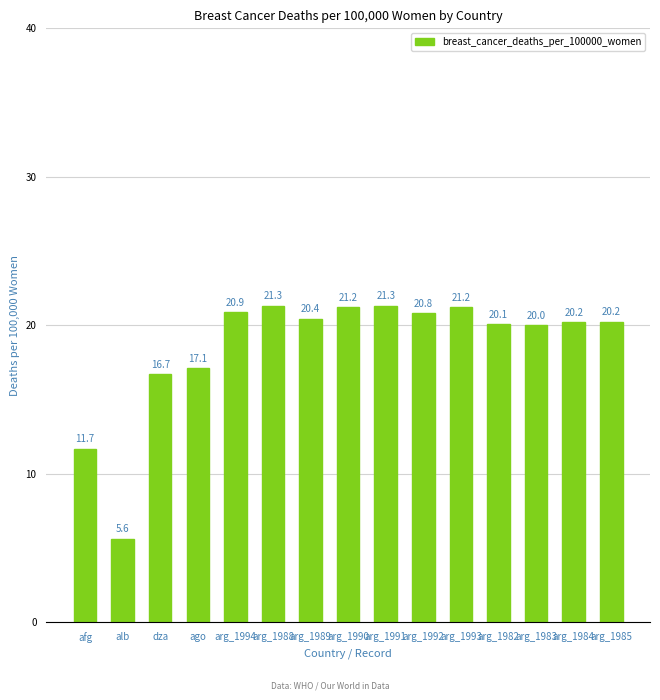

At which label is the value closest to 13?

afg